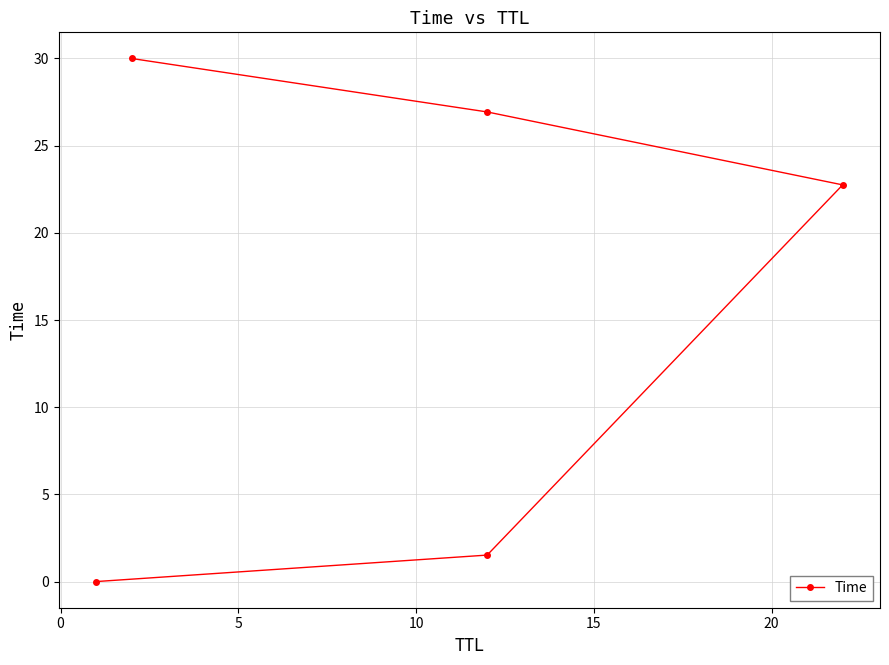

True or false: there are more than 0 points higher than both neighbors.

False